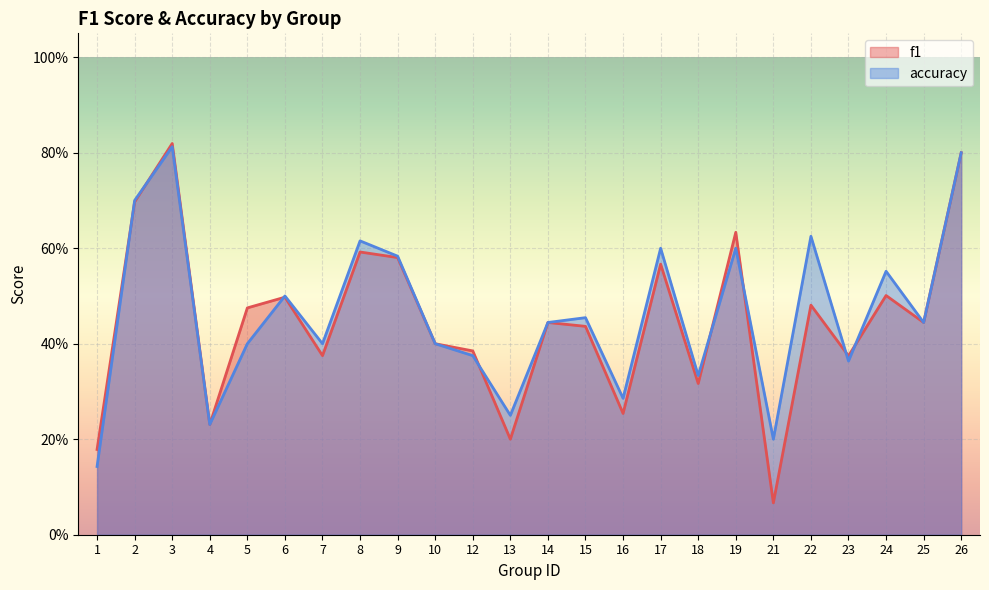

What is the greatest value displayed?

0.8